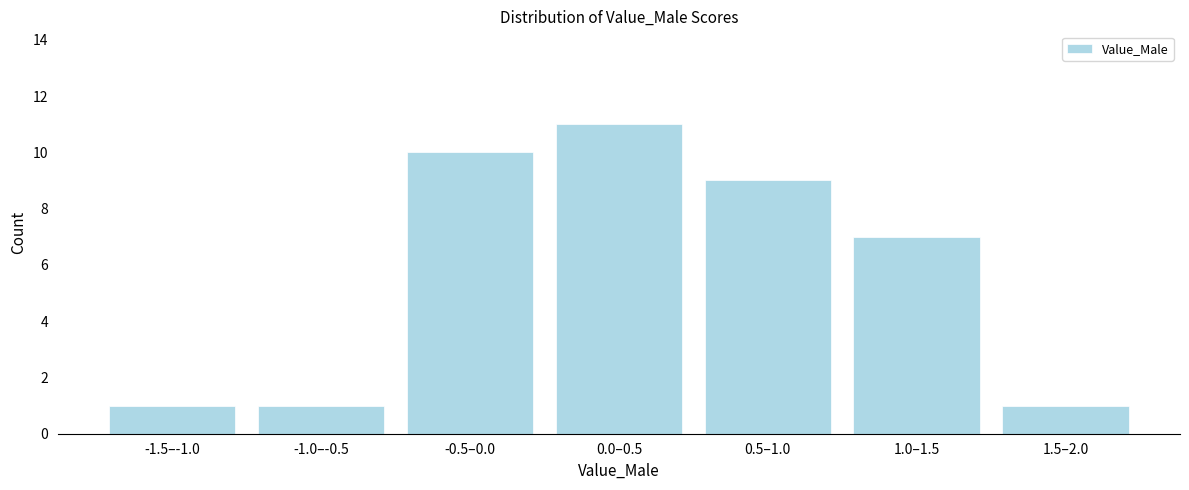

Reading left to right, list all the values displayed in this chart.

1	1	10	11	9	7	1